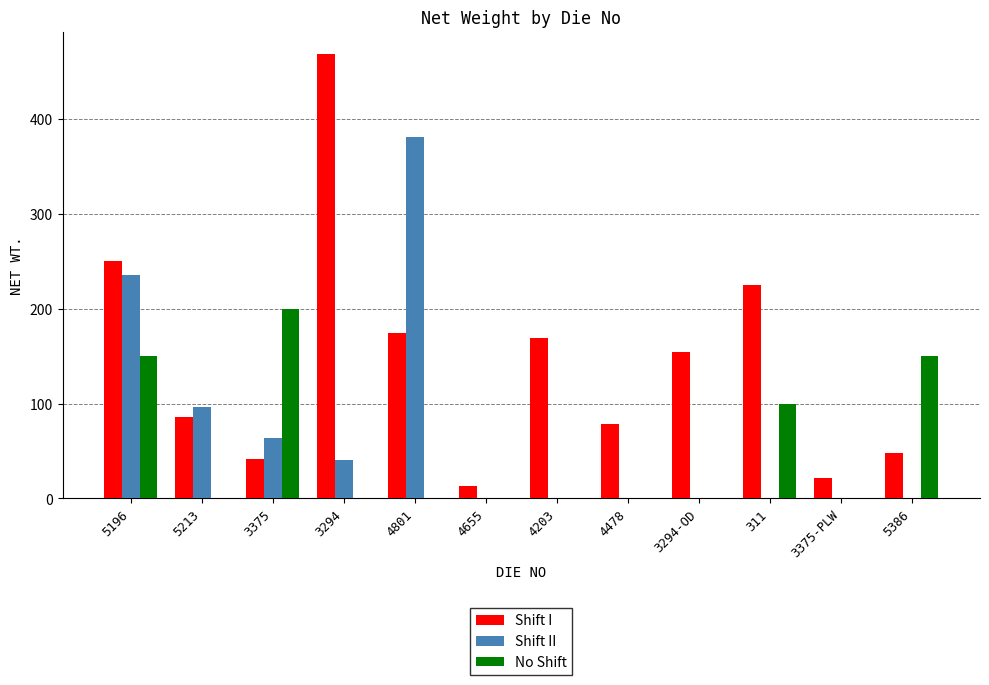

Count the No Shift values in the range 0 to 150.

11